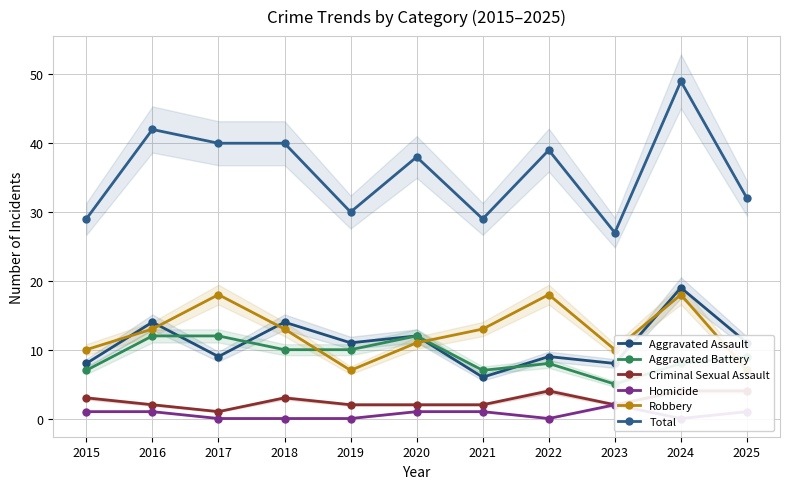

Is this an area chart (filled region under the line)?

No